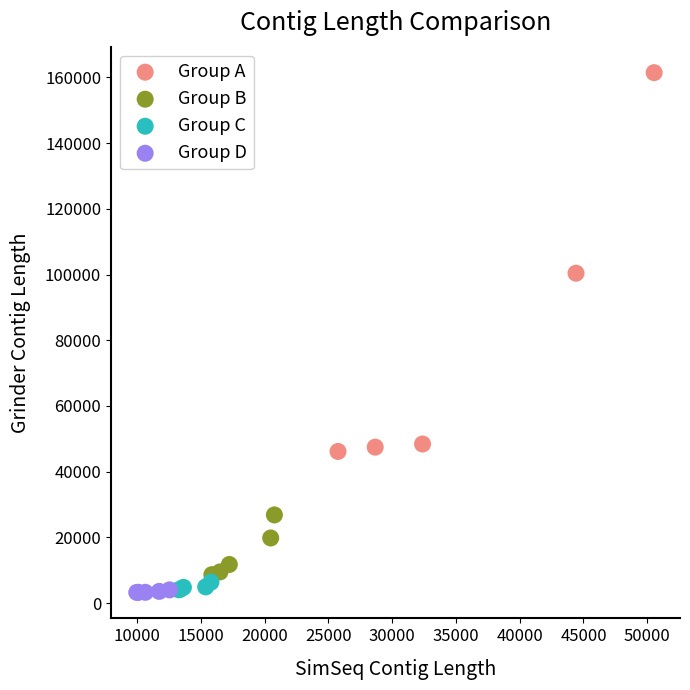

Which series has the widest spread of Y values?

Group A